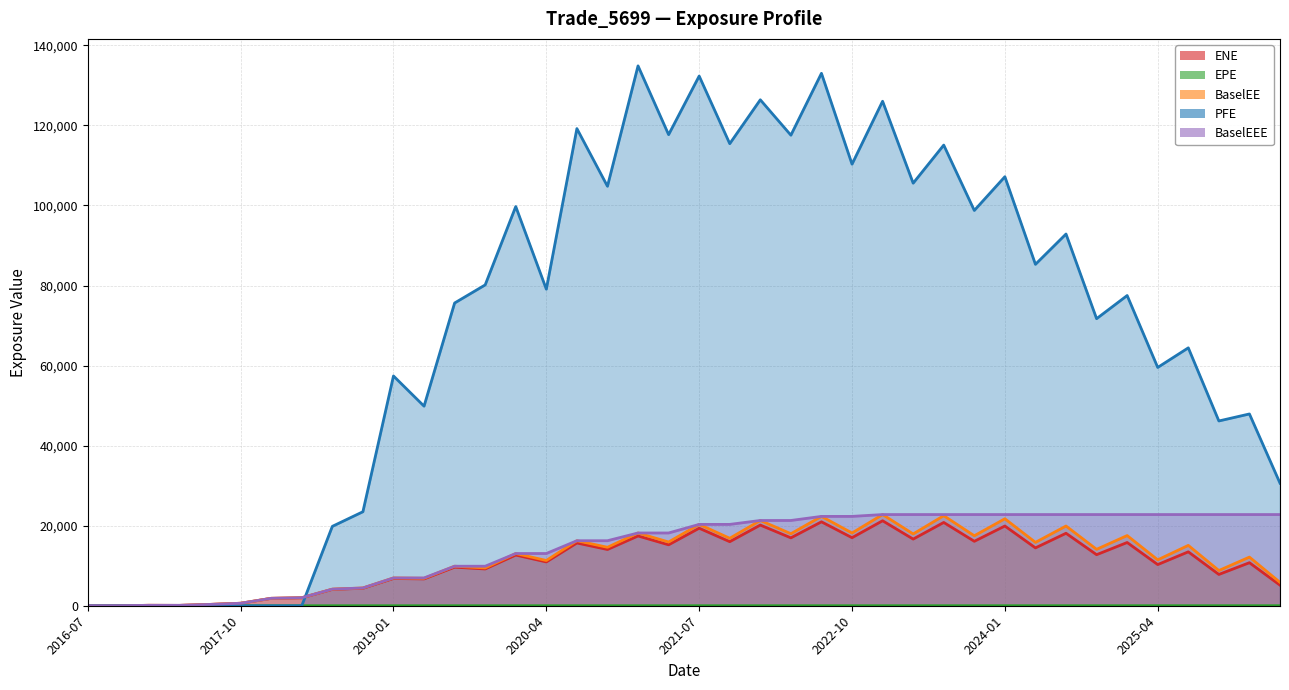

What is the spread (max minus min) of values at 2017-10?

623.2